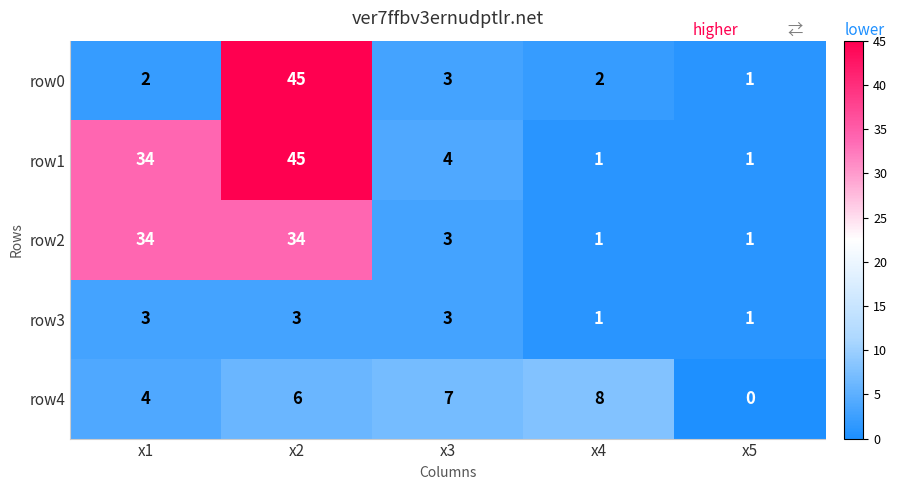

At how many categories does at least one series exceed 19?

2